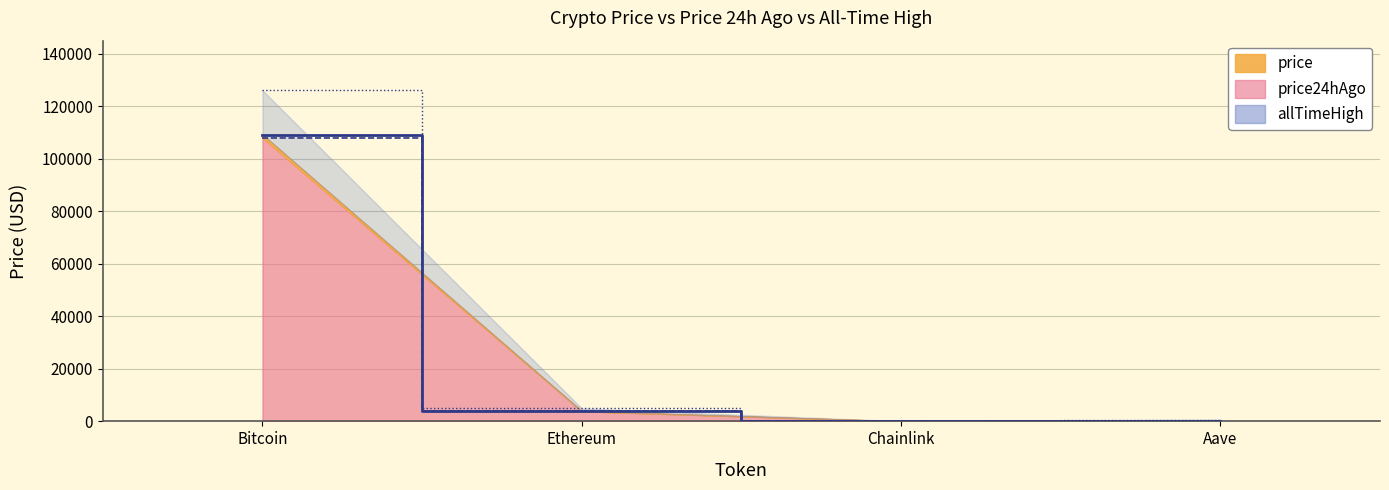

What are all the series names shown in the legend?

price, price24hAgo, allTimeHigh